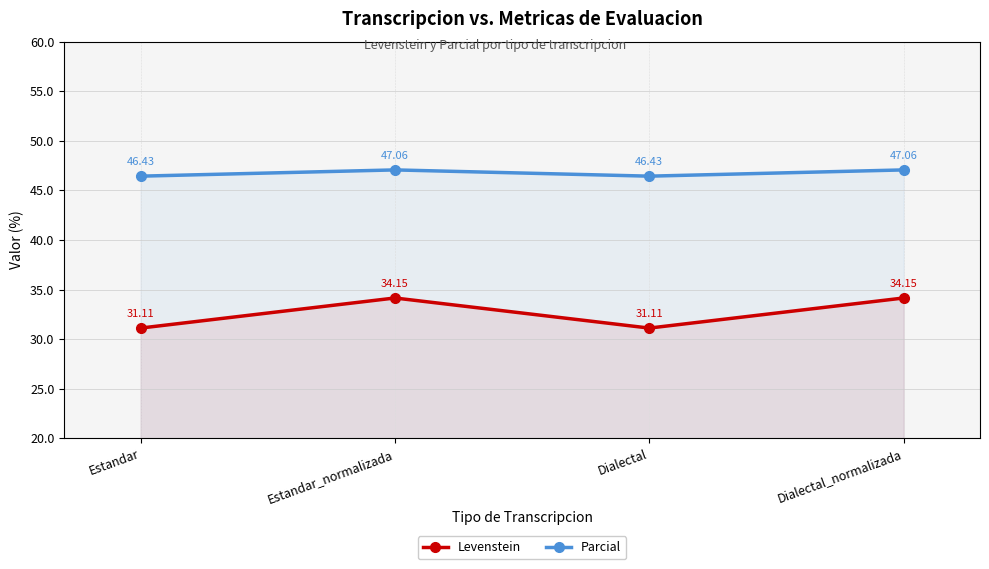

How many data points in Parcial are above 47?

2